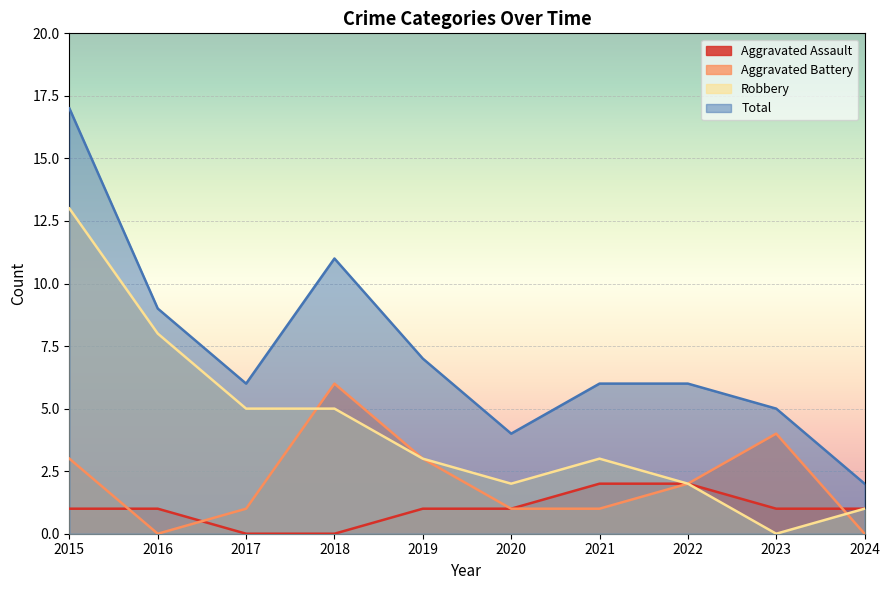

Reading left to right, extract all data points from this chart.

Aggravated Assault: 2015=1	2016=1	2017=0	2018=0	2019=1	2020=1	2021=2	2022=2	2023=1	2024=1
Aggravated Battery: 2015=3	2016=0	2017=1	2018=6	2019=3	2020=1	2021=1	2022=2	2023=4	2024=0
Robbery: 2015=13	2016=8	2017=5	2018=5	2019=3	2020=2	2021=3	2022=2	2023=0	2024=1
Total: 2015=17	2016=9	2017=6	2018=11	2019=7	2020=4	2021=6	2022=6	2023=5	2024=2